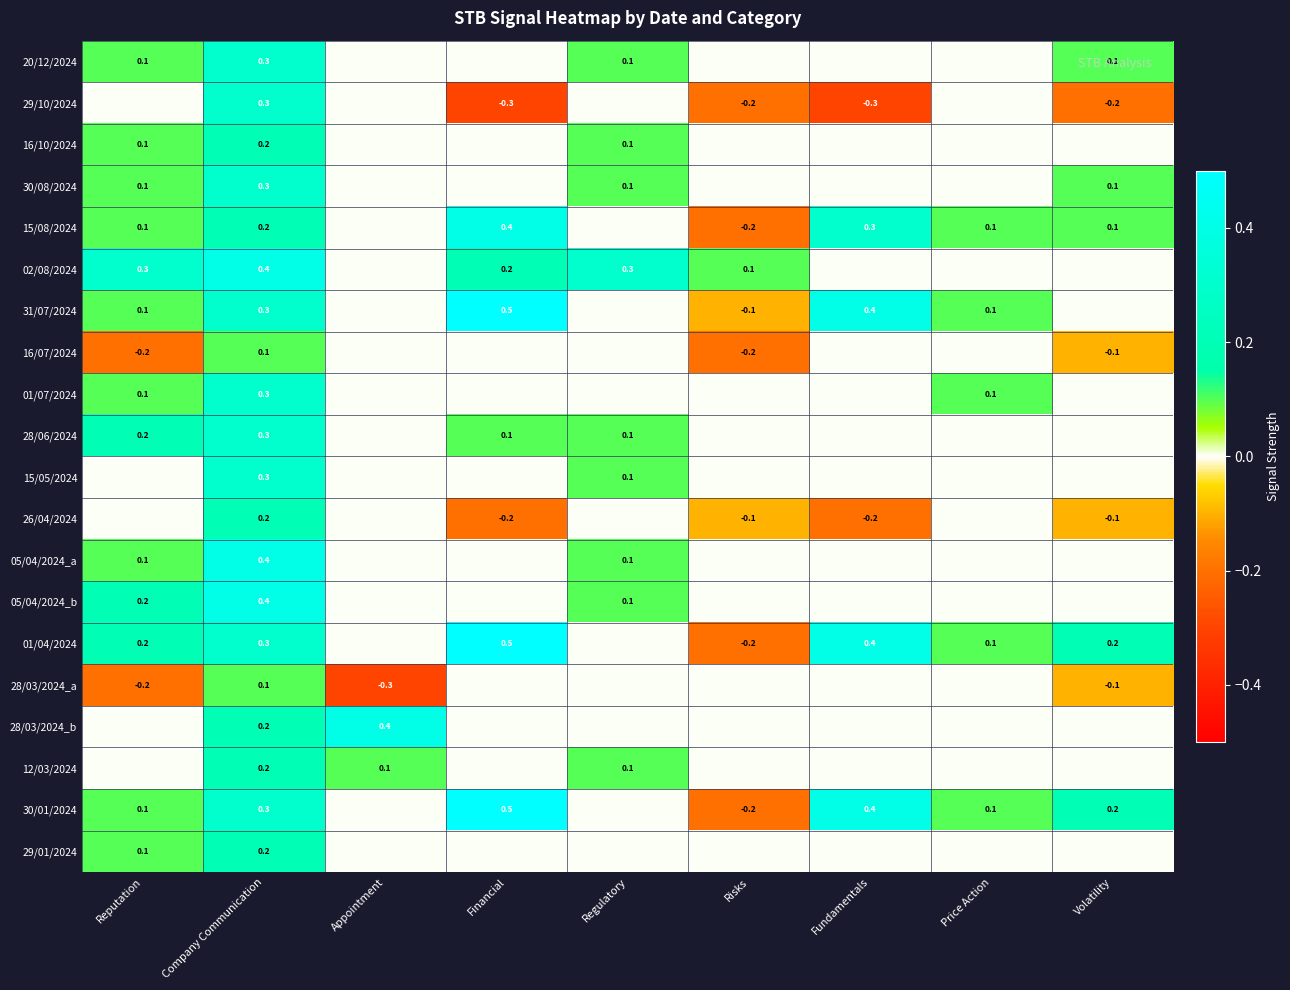

The 30/01/2024 series shows 0.1 at Price Action. True or false?

True